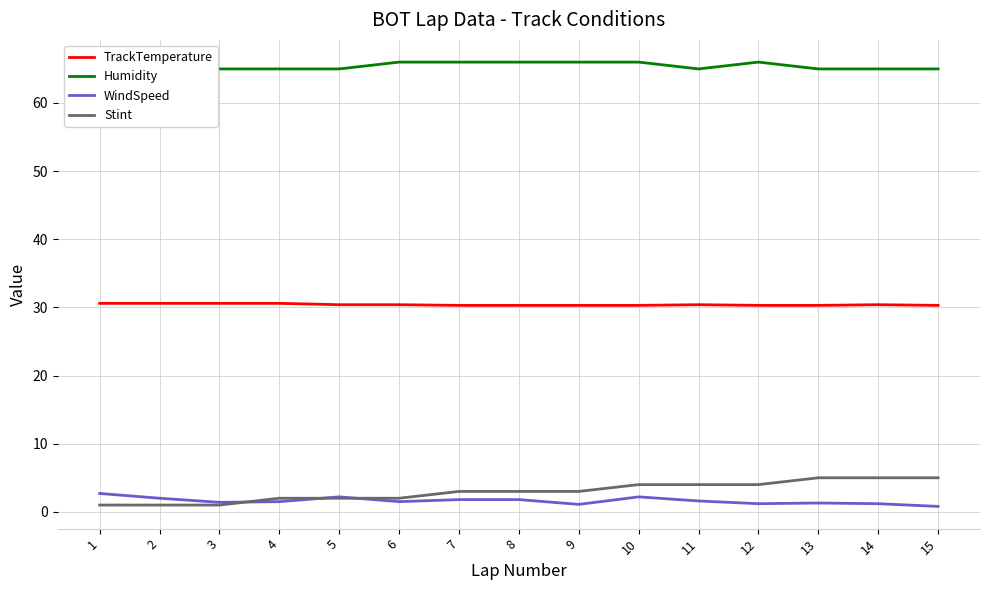

Reading left to right, what are all the values shown in this chart?

TrackTemperature: 1=30.6	2=30.6	3=30.6	4=30.6	5=30.4	6=30.4	7=30.3	8=30.3	9=30.3	10=30.3	11=30.4	12=30.3	13=30.3	14=30.4	15=30.3
Humidity: 1=64.0	2=64.0	3=65.0	4=65.0	5=65.0	6=66.0	7=66.0	8=66.0	9=66.0	10=66.0	11=65.0	12=66.0	13=65.0	14=65.0	15=65.0
WindSpeed: 1=2.7	2=2.0	3=1.4	4=1.5	5=2.2	6=1.5	7=1.8	8=1.8	9=1.1	10=2.2	11=1.6	12=1.2	13=1.3	14=1.2	15=0.8
Stint: 1=1.0	2=1.0	3=1.0	4=2.0	5=2.0	6=2.0	7=3.0	8=3.0	9=3.0	10=4.0	11=4.0	12=4.0	13=5.0	14=5.0	15=5.0